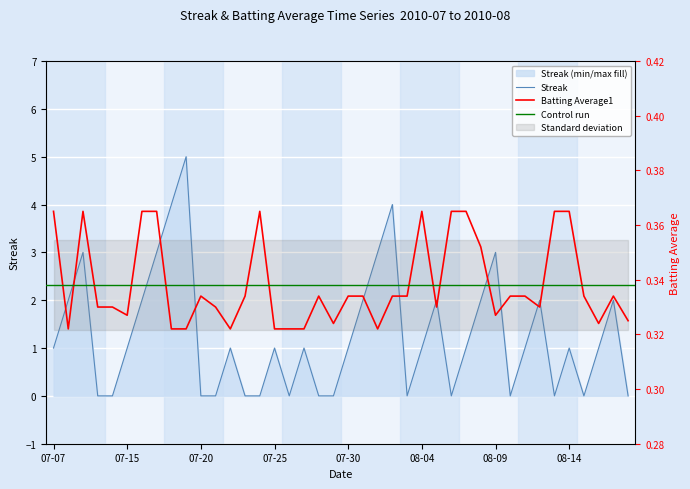

Reading left to right, list all the values displayed in this chart.

Streak: 1.0	2.0	3.0	0.0	0.0	1.0	2.0	3.0	4.0	5.0	0.0	0.0	1.0	0.0	0.0	1.0	0.0	1.0	0.0	0.0	1.0	2.0	3.0	4.0	0.0	1.0	2.0	0.0	1.0	2.0	3.0	0.0	1.0	2.0	0.0	1.0	0.0	1.0	2.0	0.0
Batting Average1: 0.4	0.3	0.4	0.3	0.3	0.3	0.4	0.4	0.3	0.3	0.3	0.3	0.3	0.3	0.4	0.3	0.3	0.3	0.3	0.3	0.3	0.3	0.3	0.3	0.3	0.4	0.3	0.4	0.4	0.4	0.3	0.3	0.3	0.3	0.4	0.4	0.3	0.3	0.3	0.3